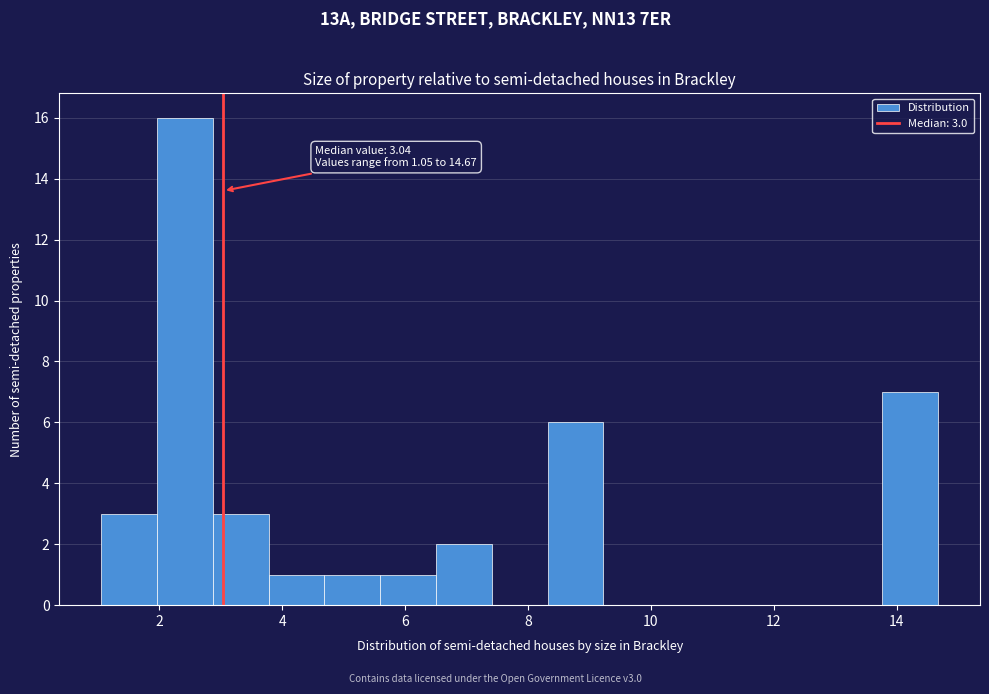

Which range on the x-axis has the tallest bar?

2.0 to 2.8